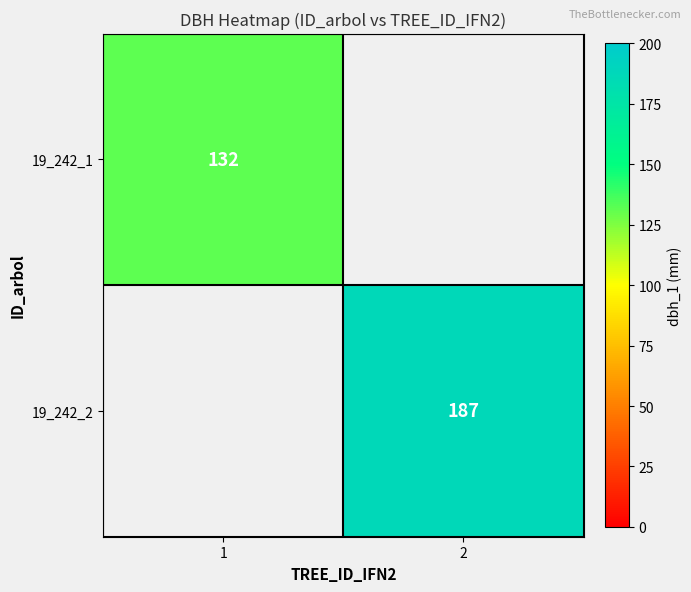

The 19_242_1 series shows 132 at 1. True or false?

True